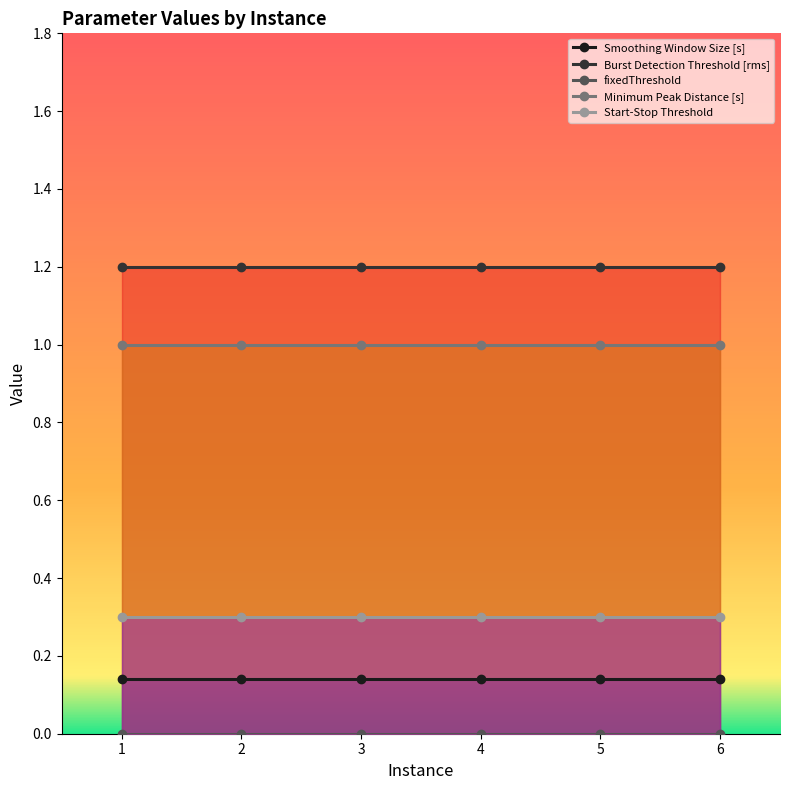

Which series has the largest total across all categories?

Burst Detection Threshold [rms]